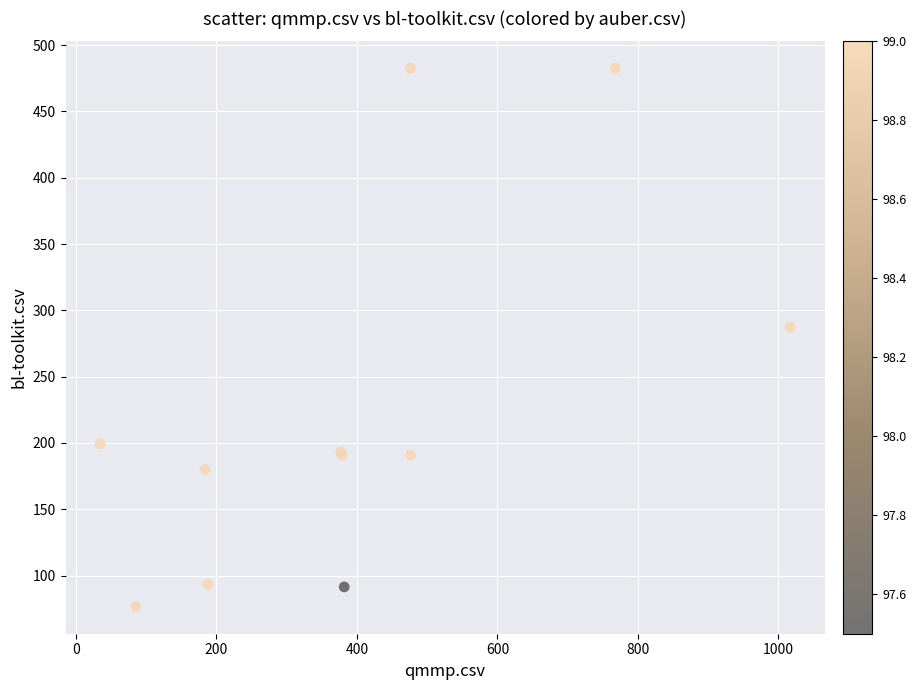

What Y value in the scatter plot is closest to 279?

287.5